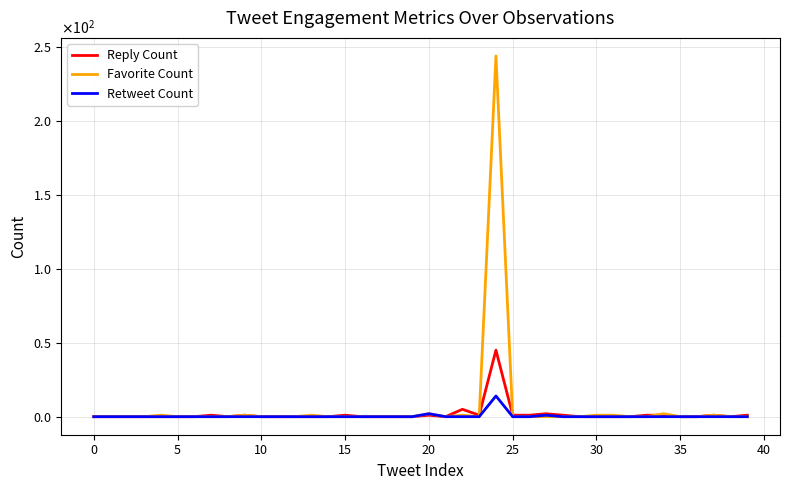

Does the chart display data point markers on the line(s)?

No